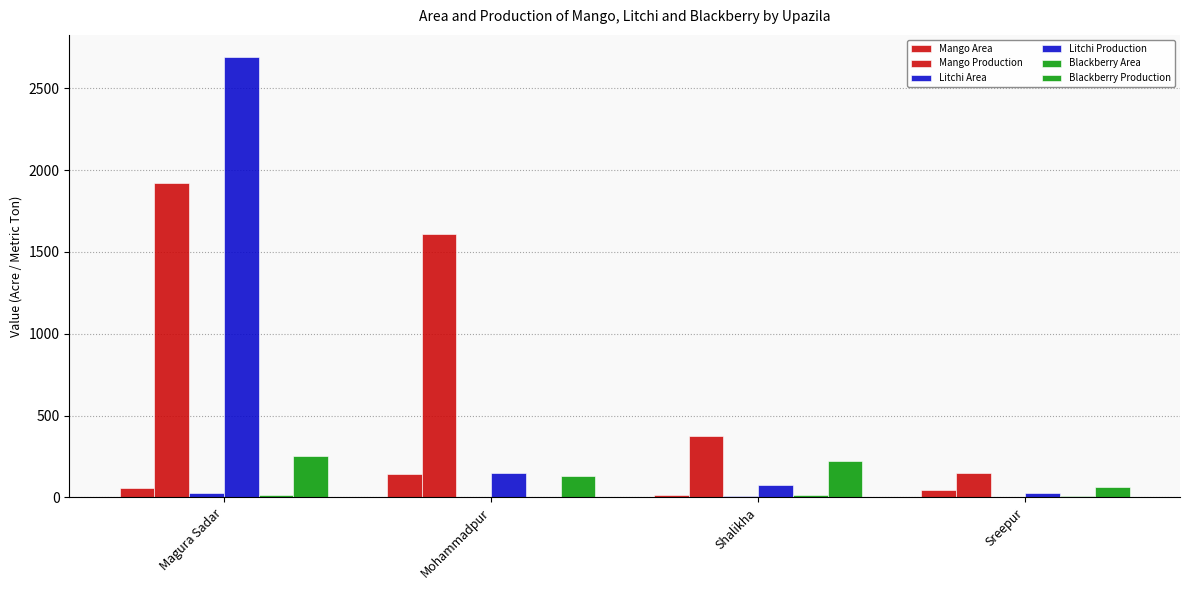

What is the difference between the second highest and second lowest values in the Mango Production series?

1232